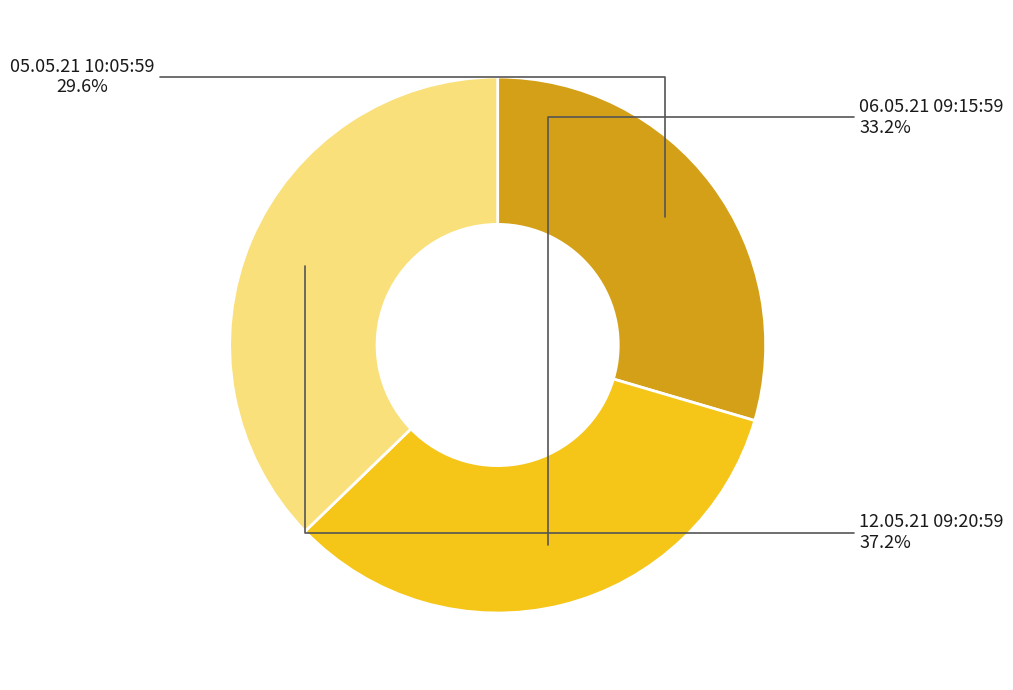

Is there a majority slice in this chart?

No